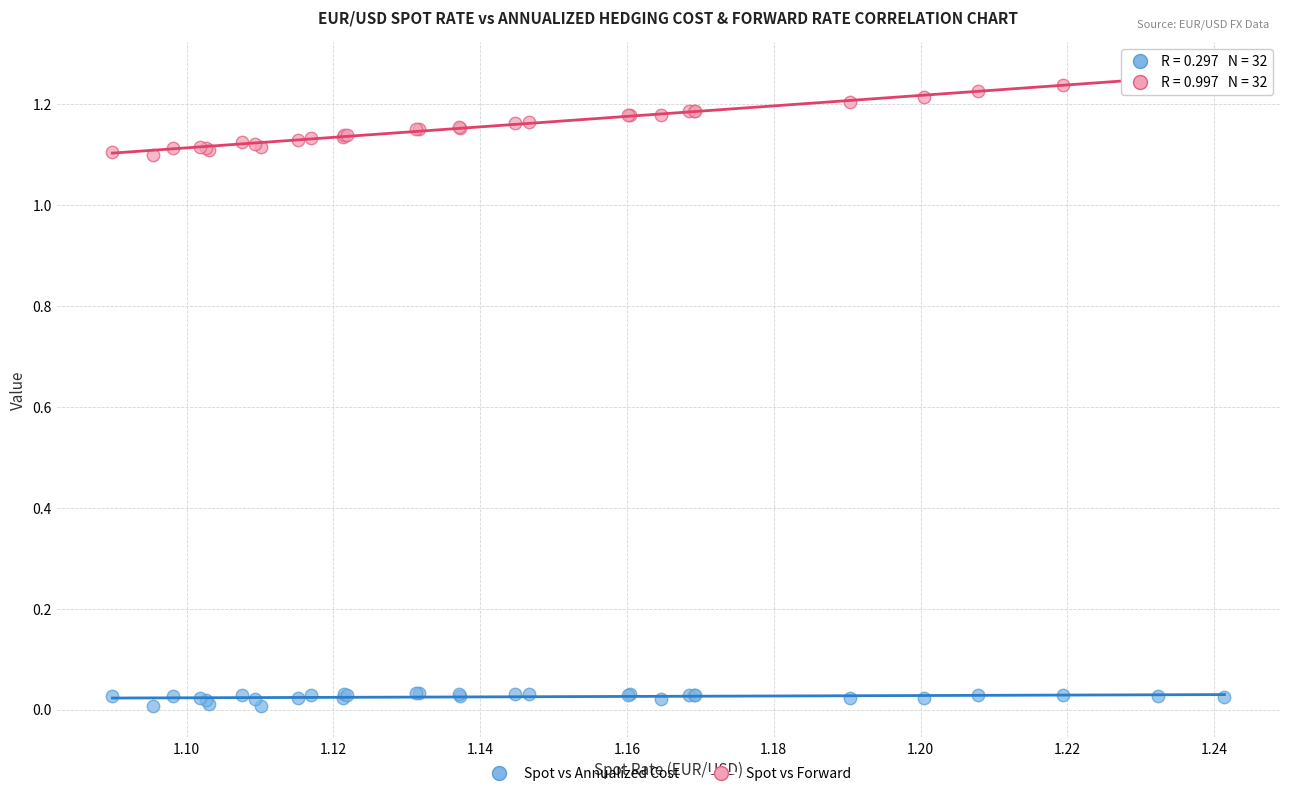

Which series reaches the maximum Y coordinate?

Spot vs Forward